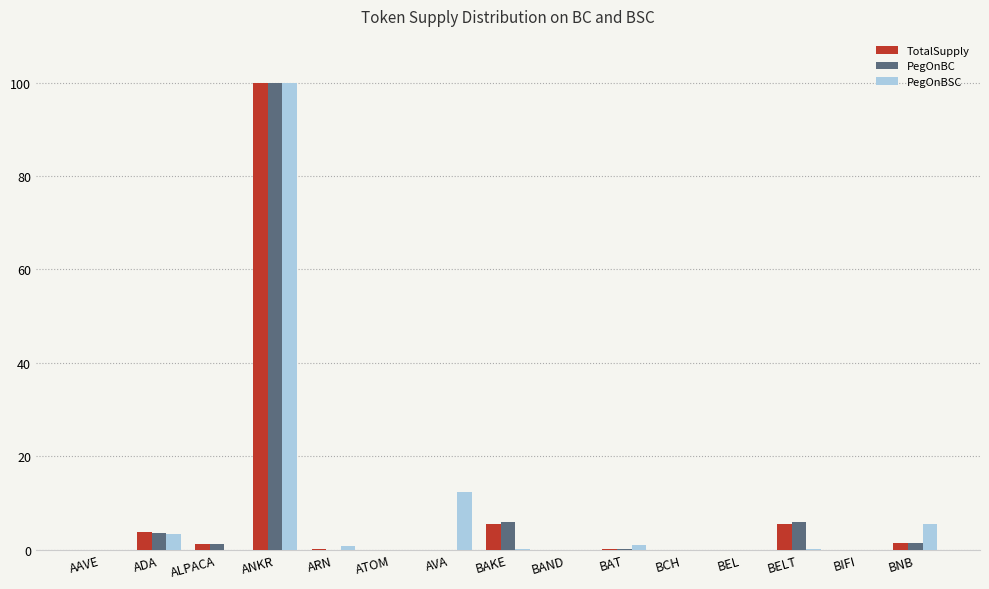

Is the value of TotalSupply at ALPACA greater than the value of PegOnBC at BELT?

No